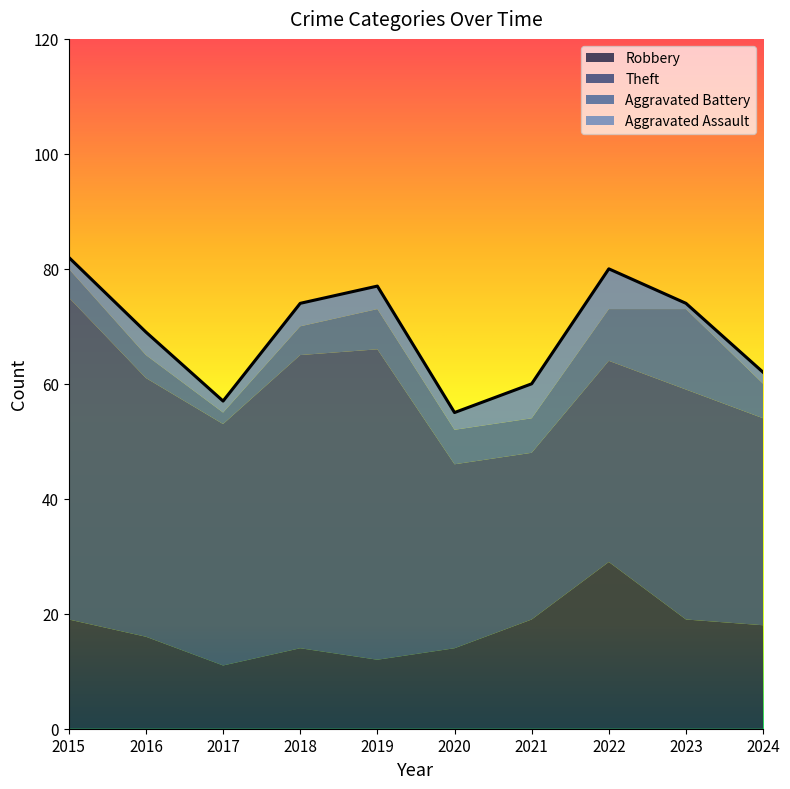

List the labels in order of Aggravated Assault value, largest first.

2022, 2021, 2016, 2018, 2019, 2020, 2015, 2017, 2024, 2023